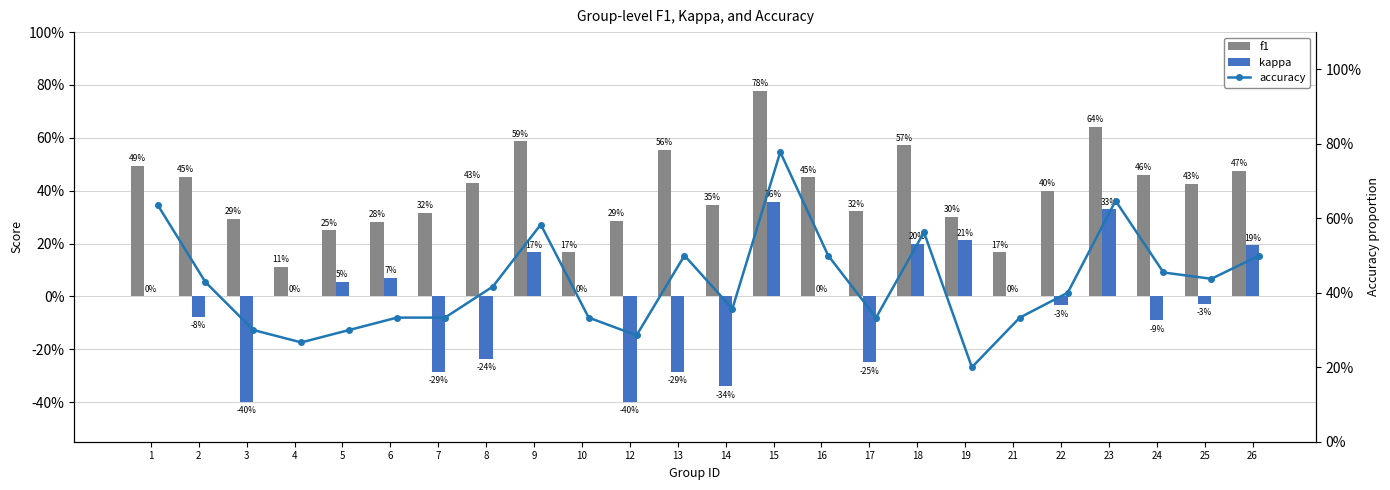

What is the difference between the highest and lowest values at 25?

0.5